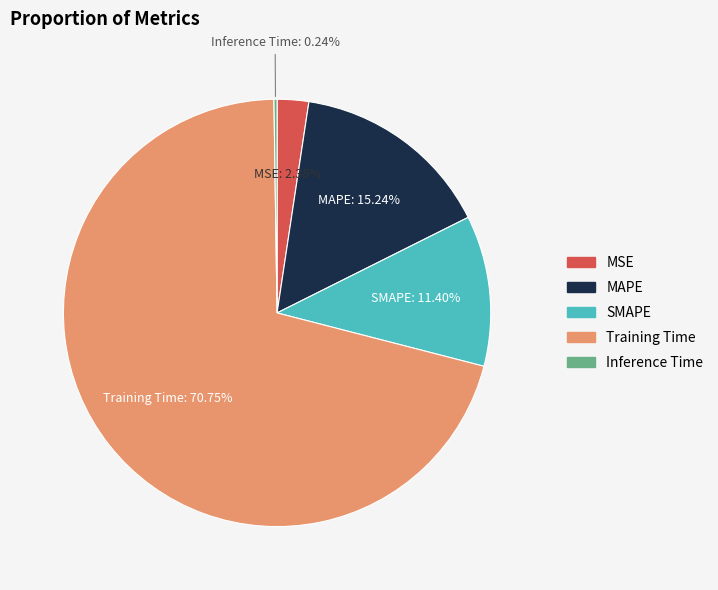

Which category has the biggest portion of the pie?

Training Time